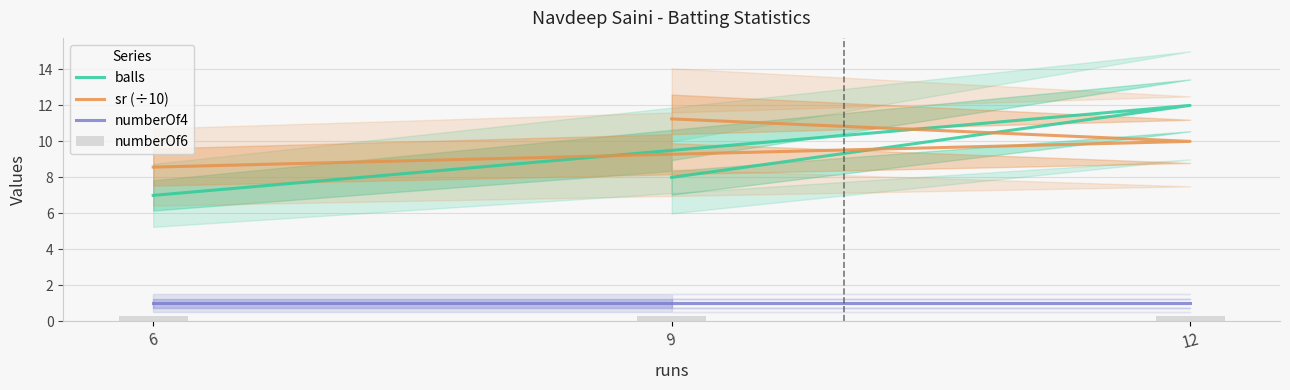

List the series in order of their peak value, highest first.

balls, sr (÷10), numberOf4, numberOf6